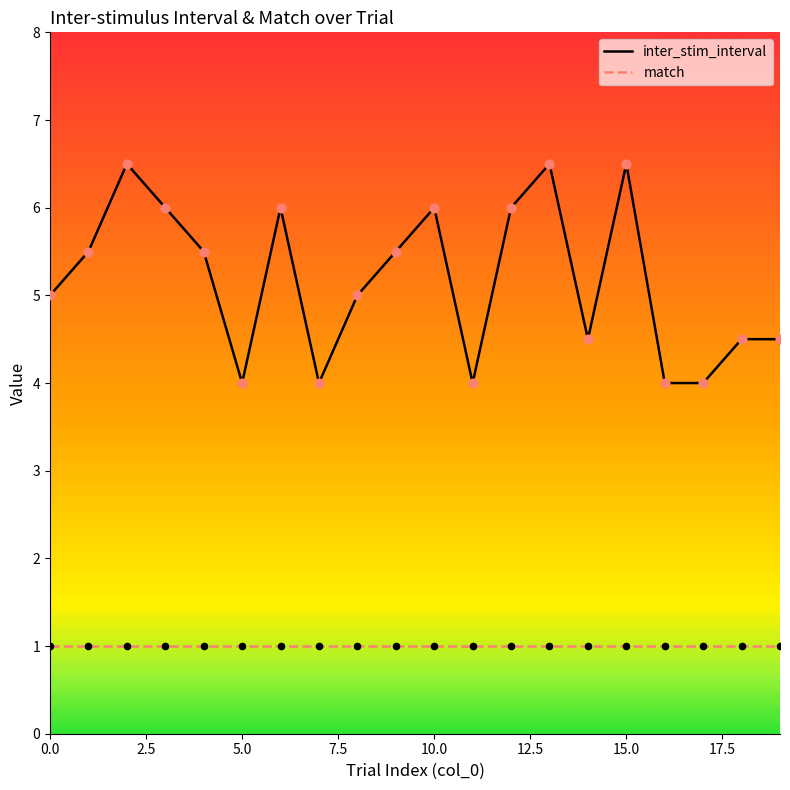

What are all the series names shown in the legend?

inter_stim_interval, match